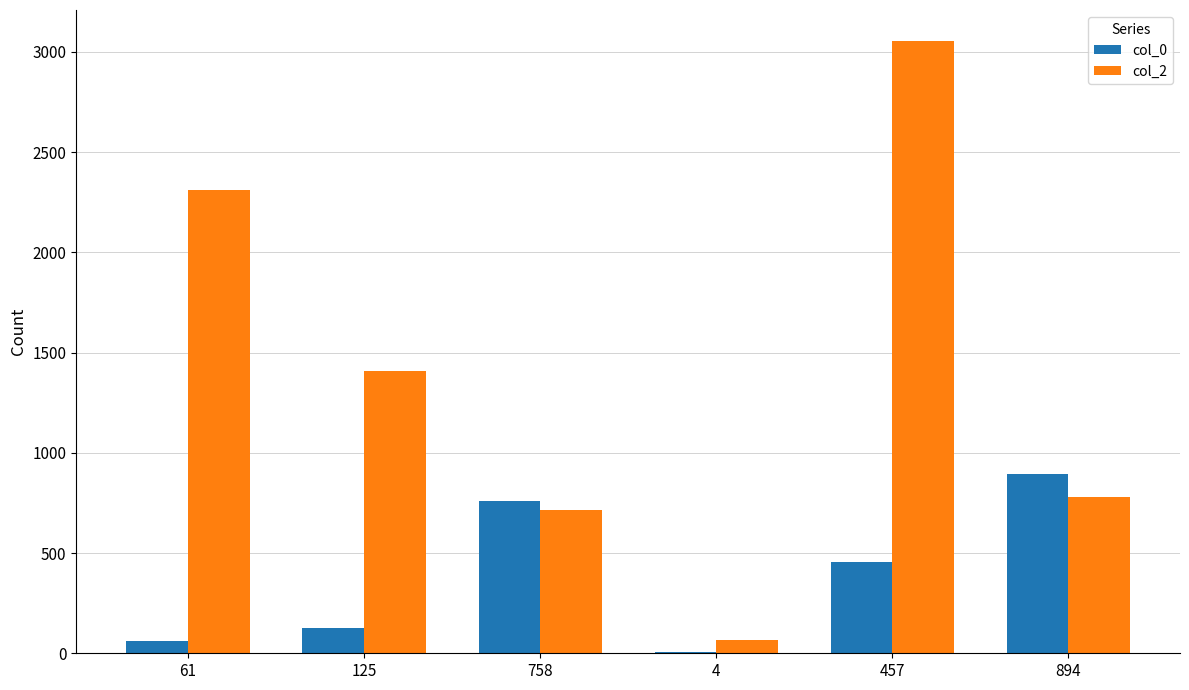

Are the bars grouped side by side (vs. stacked)?

Yes